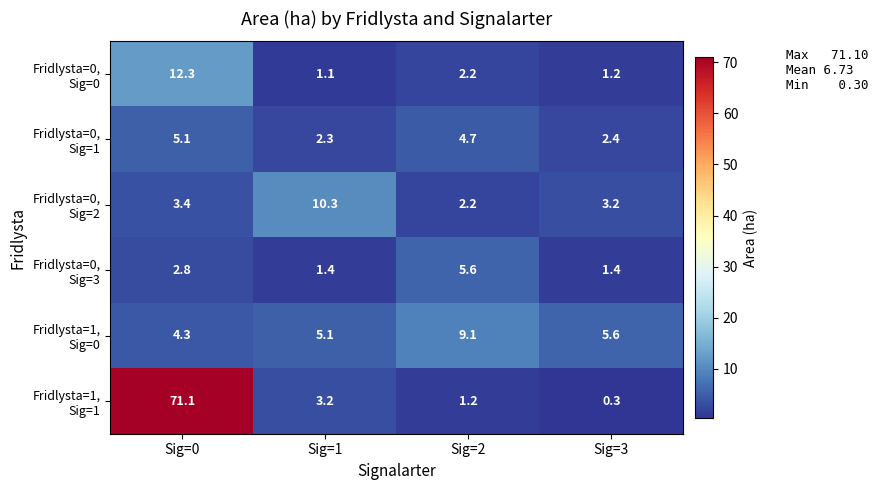

What is the maximum value shown in the chart?

71.1